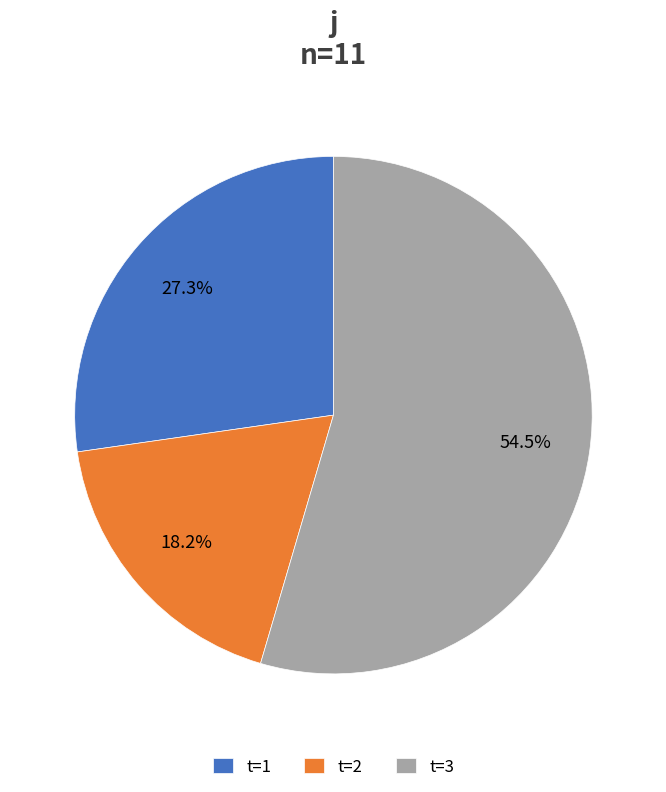

Which category accounts for the majority?

t=3